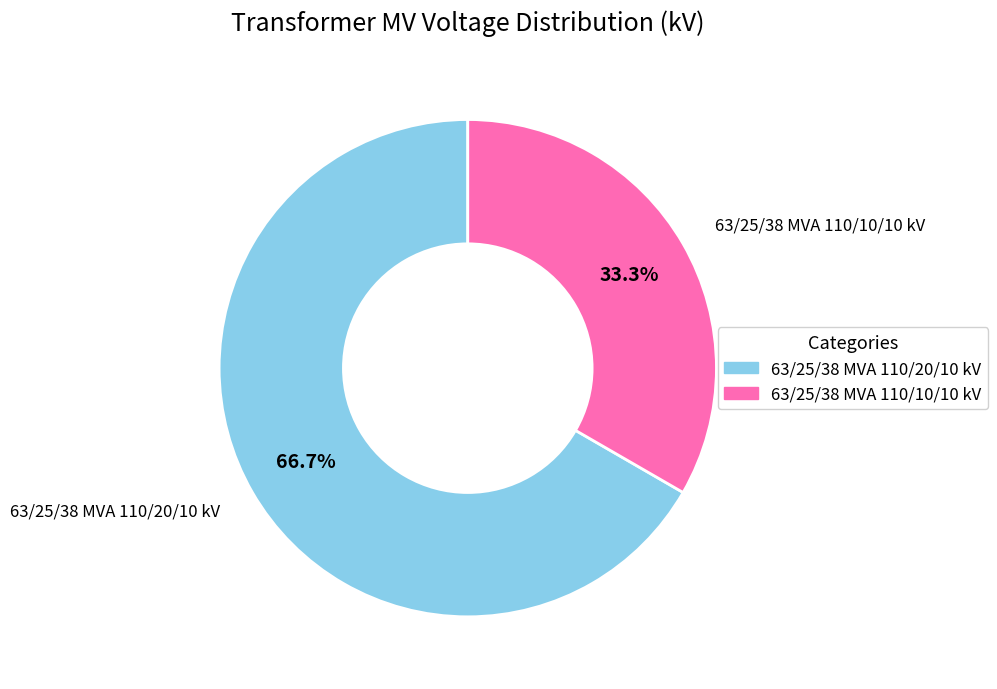

Approximately how many times larger is the value at 63/25/38 MVA 110/10/10 kV compared to 63/25/38 MVA 110/20/10 kV?

0.5